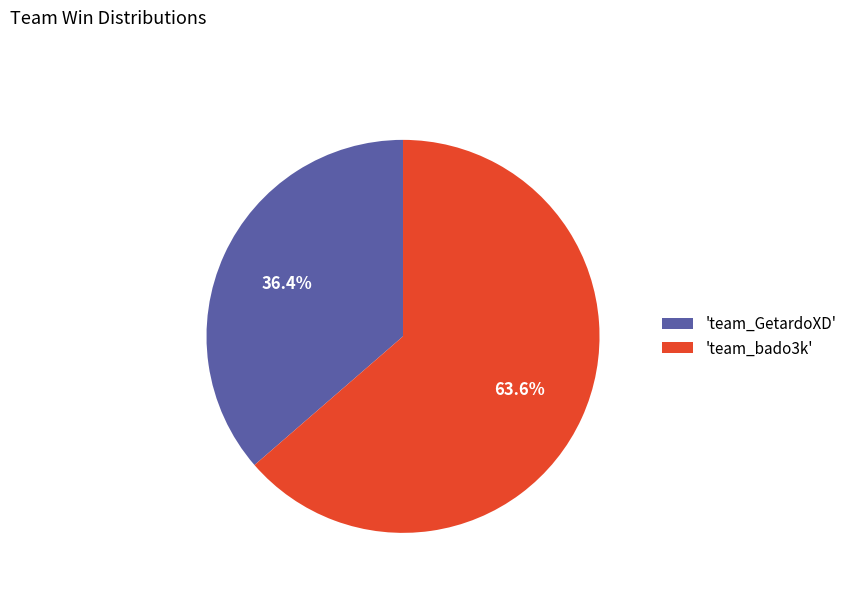

Does any single category account for the majority?

Yes